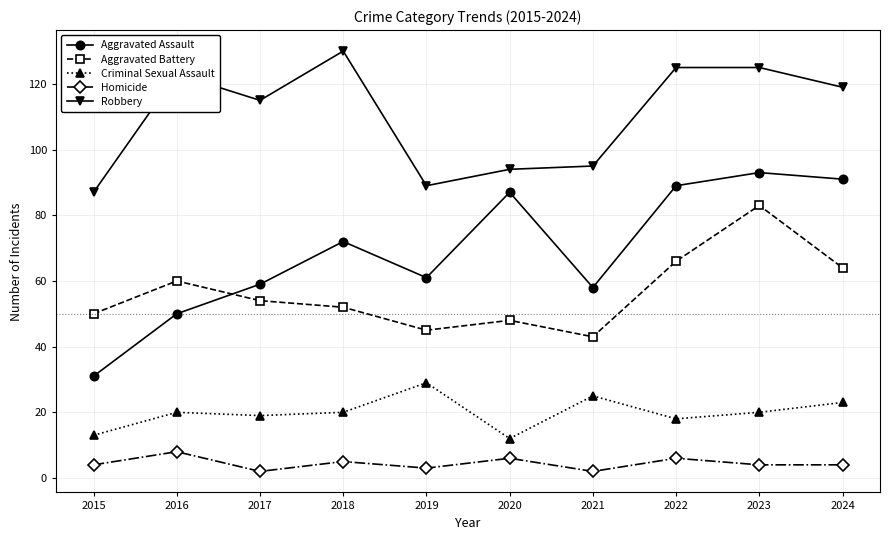

How many interior local peaks does the Aggravated Battery series have?

3